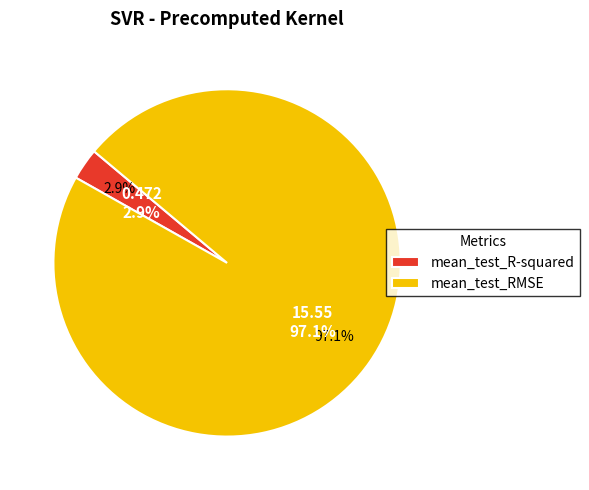

To the nearest percent, what is the difference between the mean_test_RMSE and mean_test_R-squared slice percentages?

94%